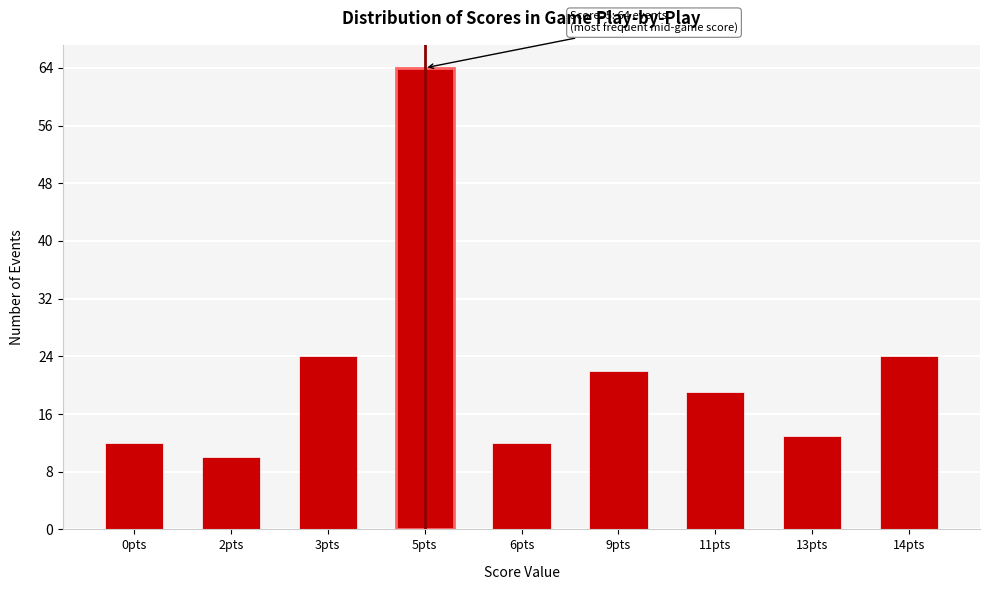

Reading left to right, what are all the values shown in this chart?

0pts=12	2pts=10	3pts=24	5pts=64	6pts=12	9pts=22	11pts=19	13pts=13	14pts=24